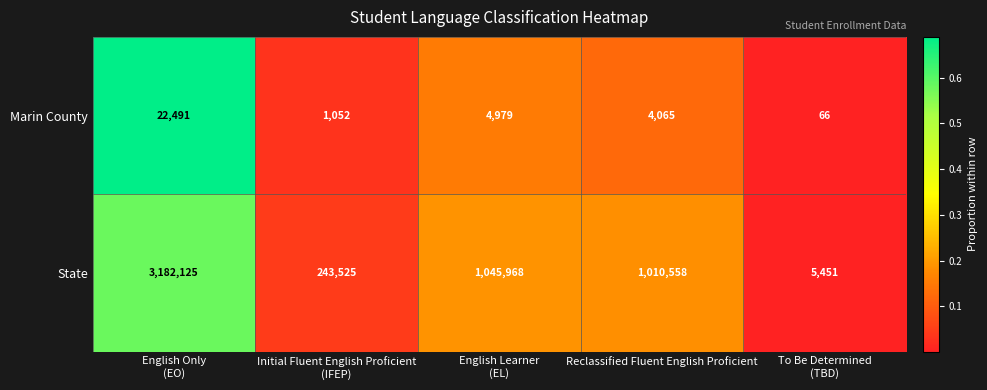

What is the average value of the Marin County series?

6531